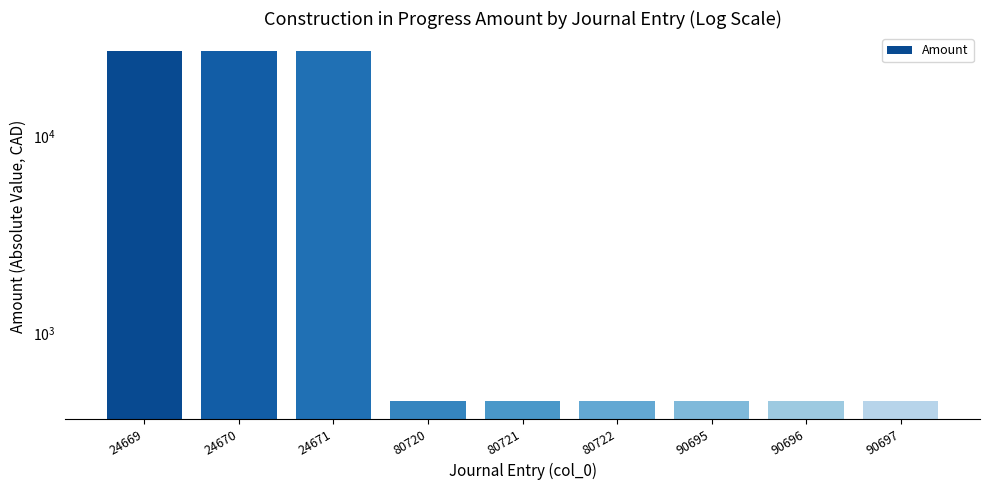

How many bars are there in total?

9